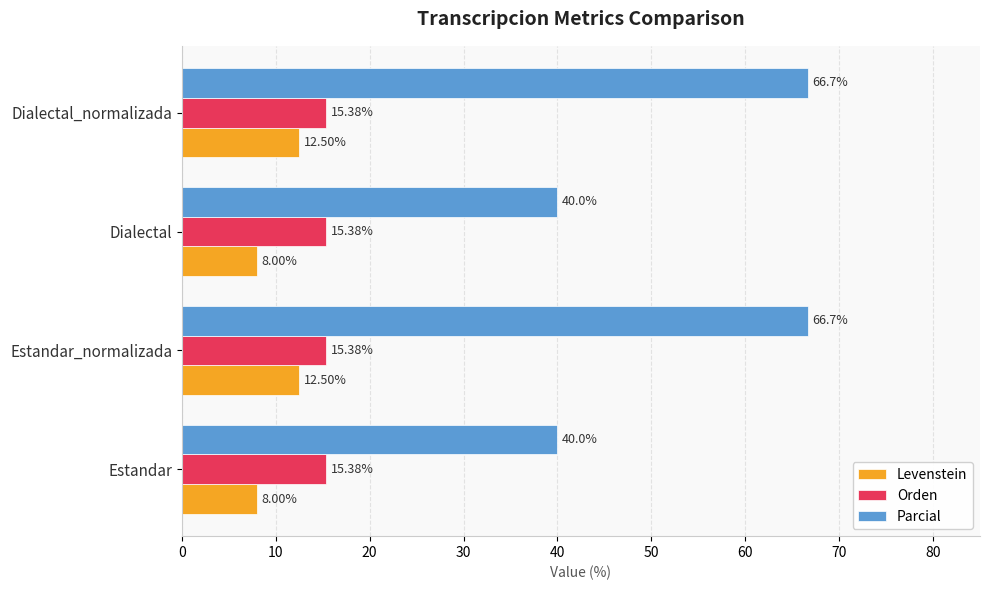

At how many categories does at least one series exceed 59?

2